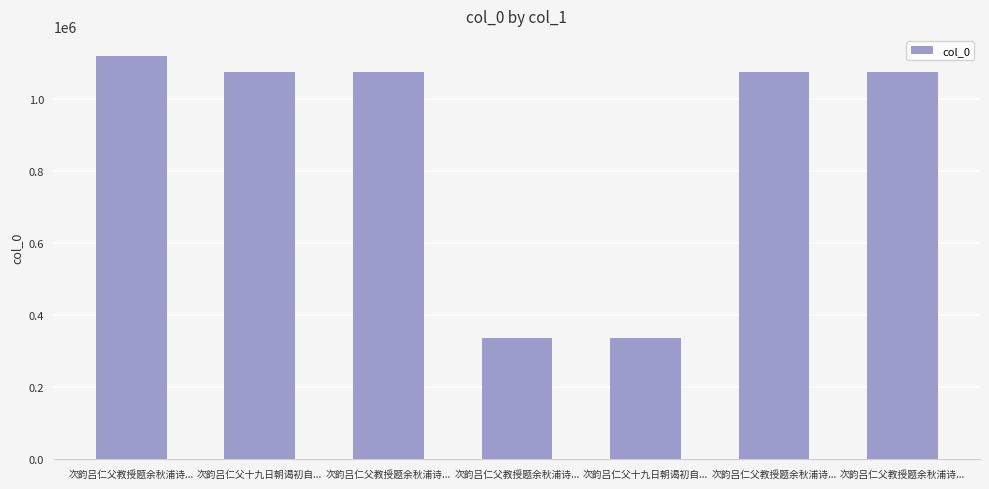

Approximately how many times larger is the value at 次韵吕仁父教授题余秋浦诗... compared to 次韵吕仁父十九日朝谒初自...?

1.0